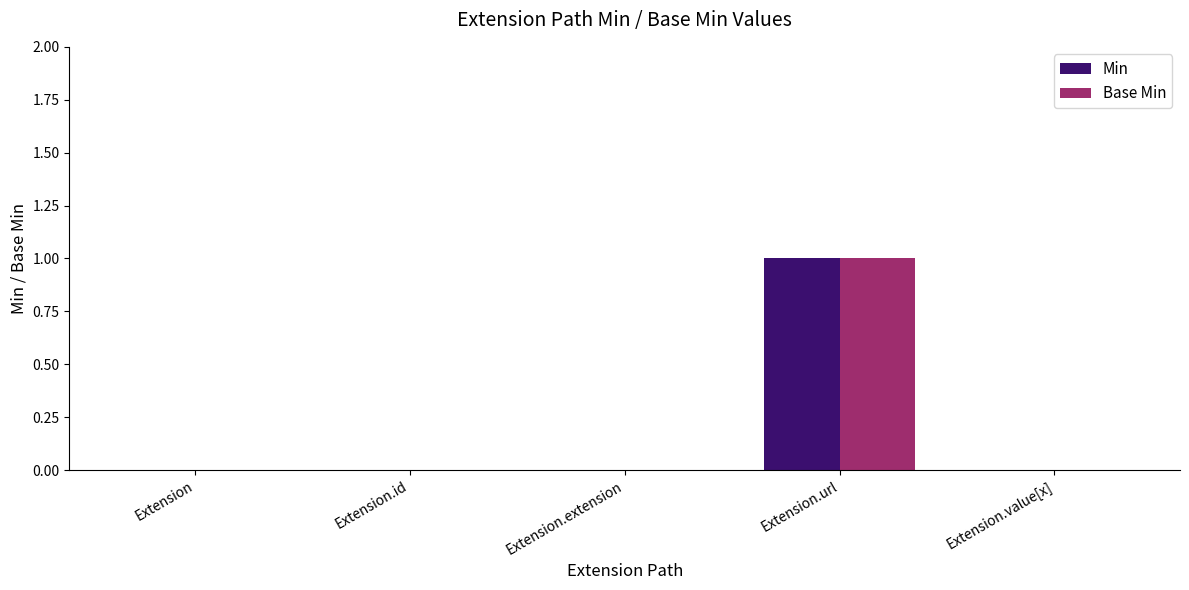

True or false: Base Min has a value of -1 at Extension.value[x].

False